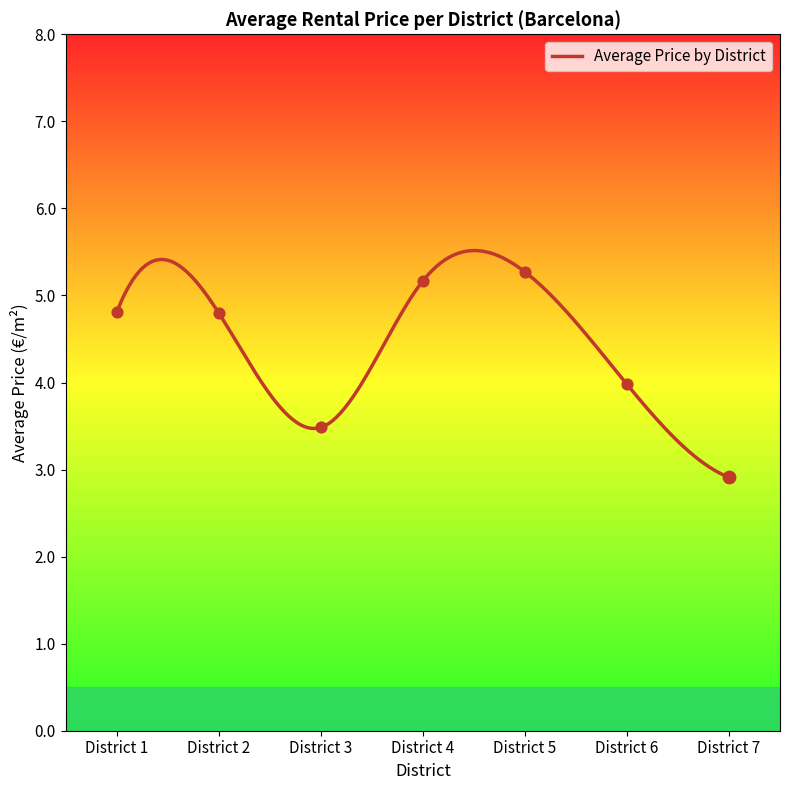

Approximately how many times larger is the value at District 4 compared to District 1?

1.1